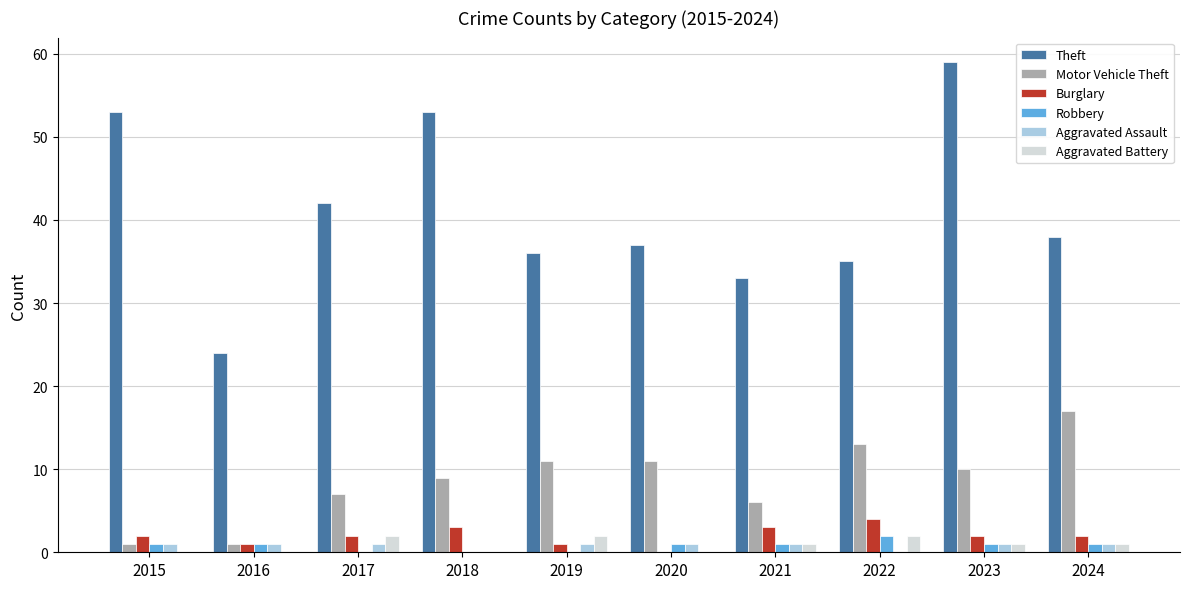

What is the difference between the Burglary values at 2018 and 2024?

1